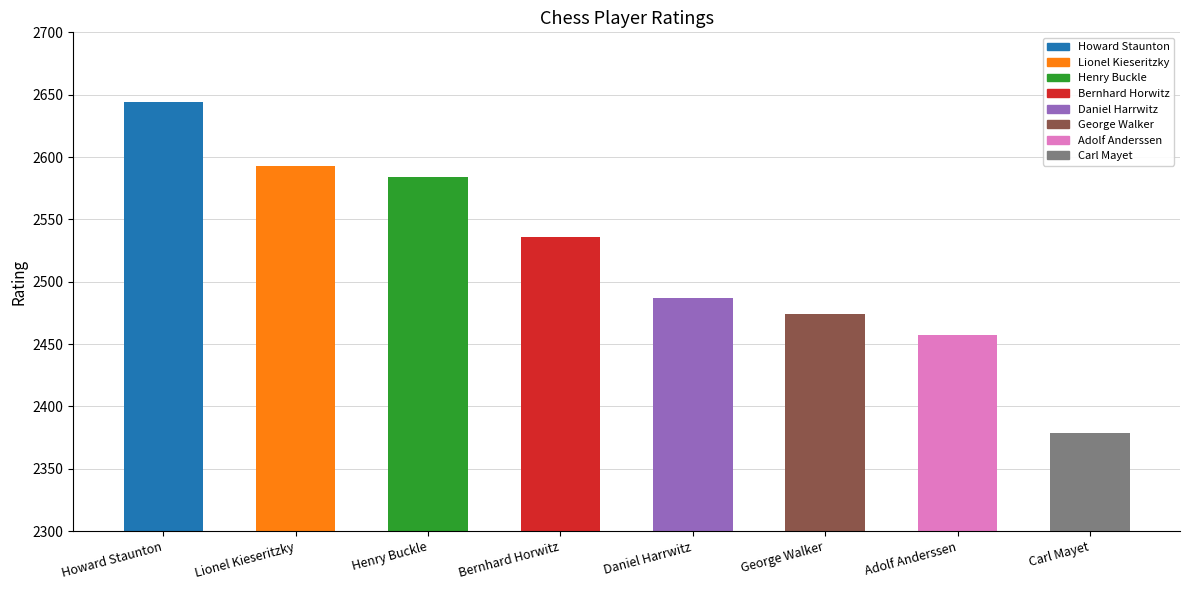

The chart shows a value of 4159 at Henry Buckle. True or false?

False